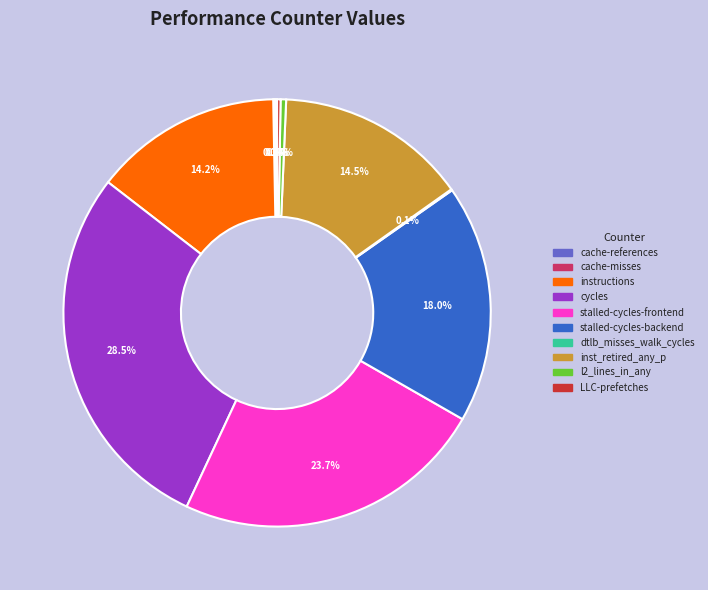

What is the ratio of the value at cycles to the value at l2_lines_in_any?

68.2